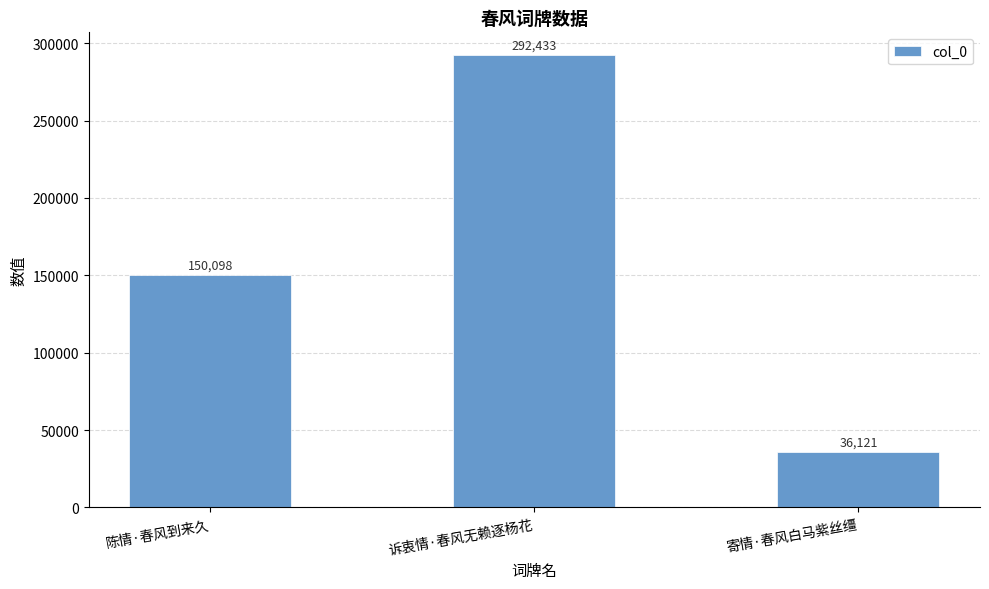

How many bars are there in total?

3